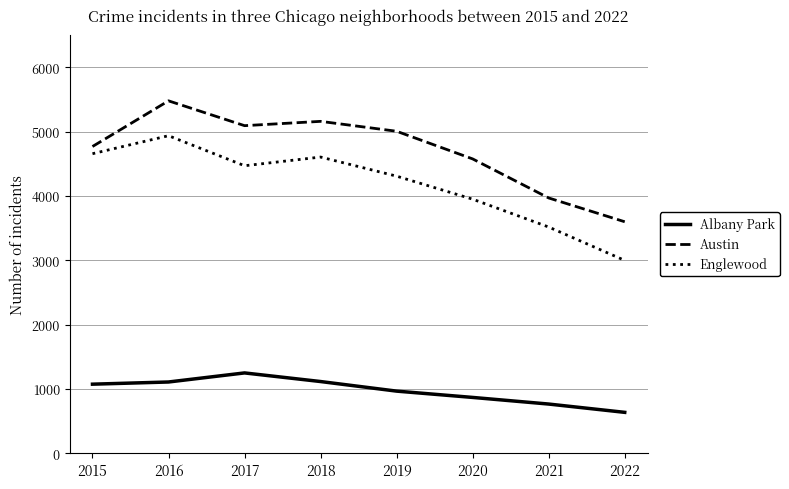

What is the highest value of the Englewood series?

4939